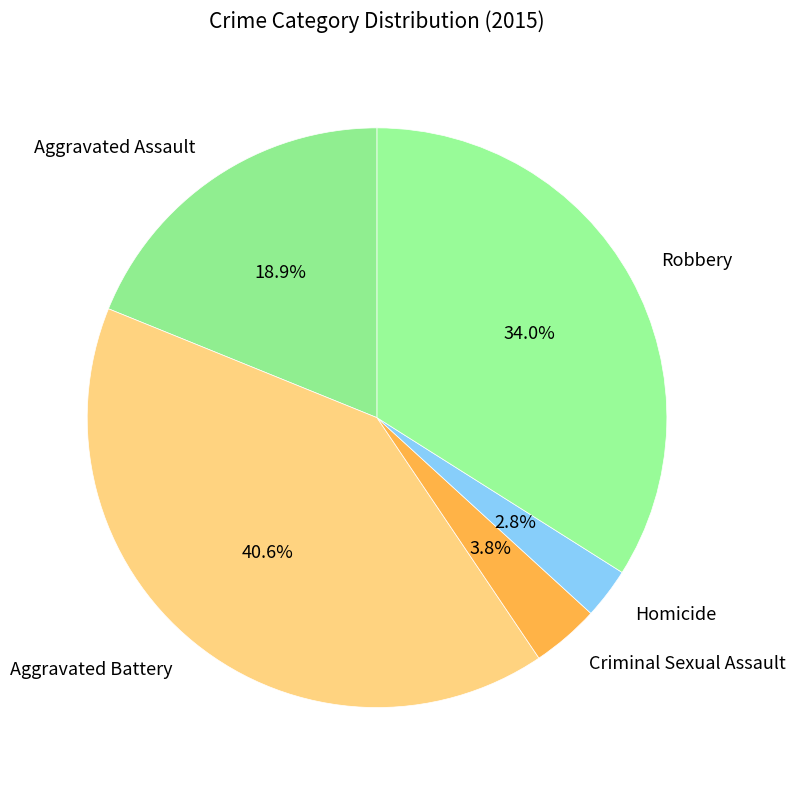

Combined, what portion of the pie is Homicide and Robbery?

36.8%